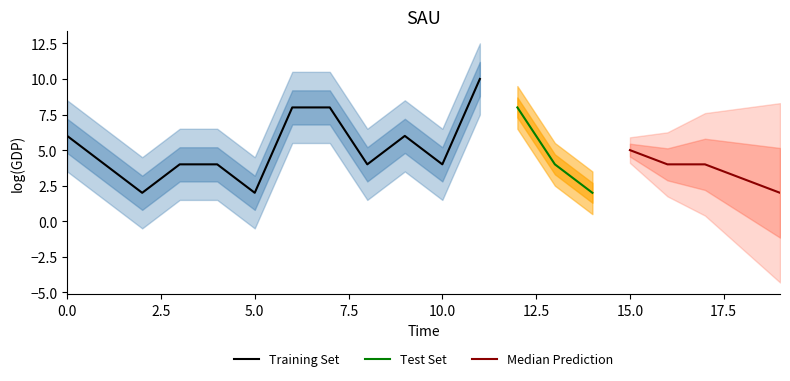

What is the difference between the maximum and second lowest values?

8